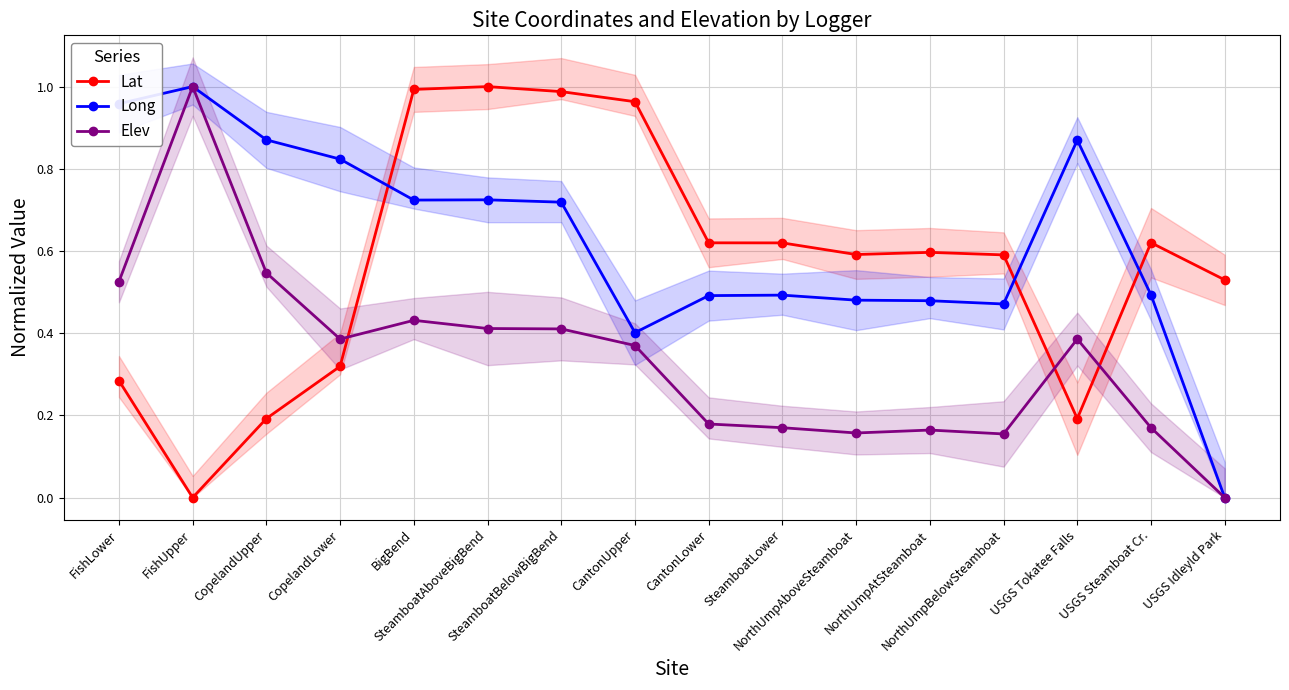

The Lat series shows 0.8 at NorthUmpAboveSteamboat. True or false?

False